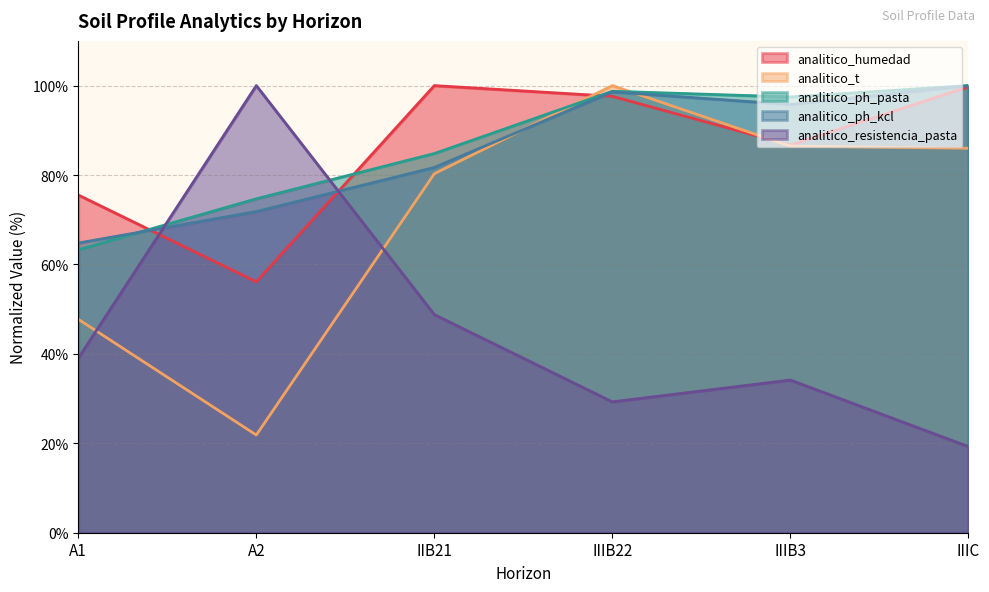

Which series has the largest range (max minus min)?

analitico_resistencia_pasta